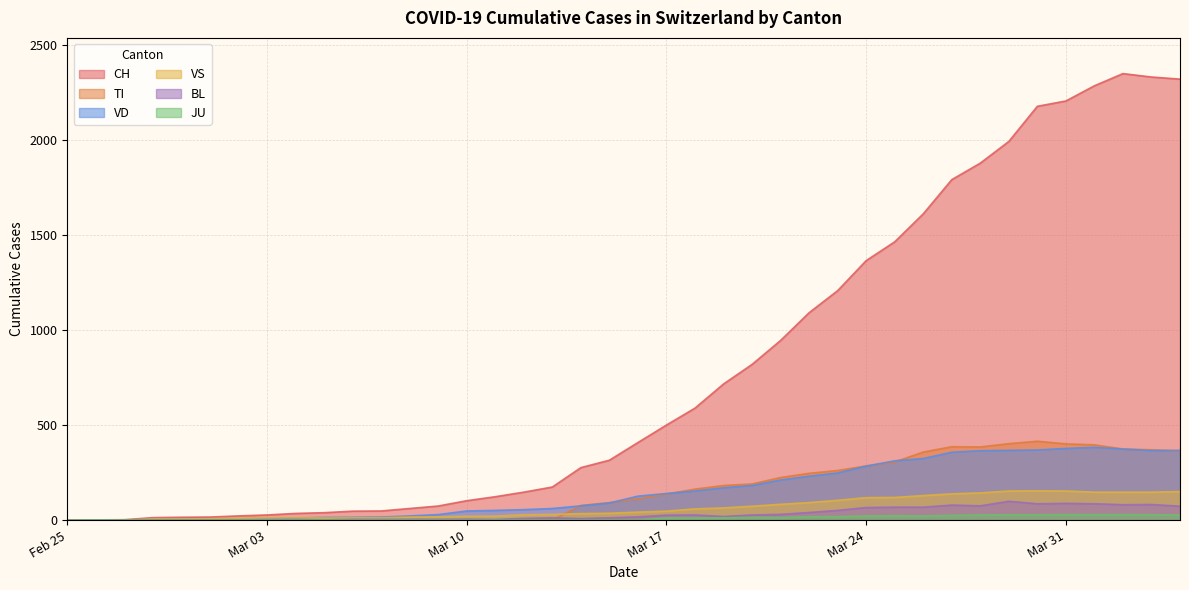

Which series has the largest total across all categories?

CH